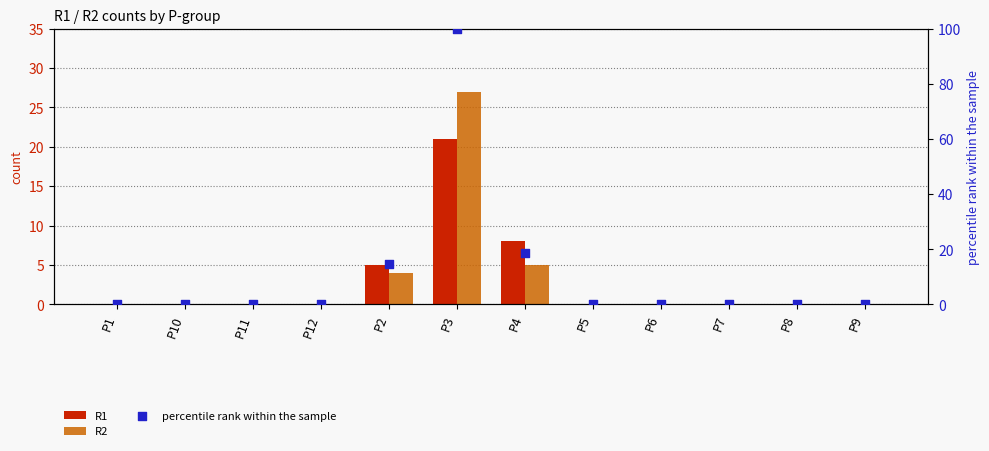

Is the value of percentile rank within the sample at P1 greater than the value of R2 at P1?

No